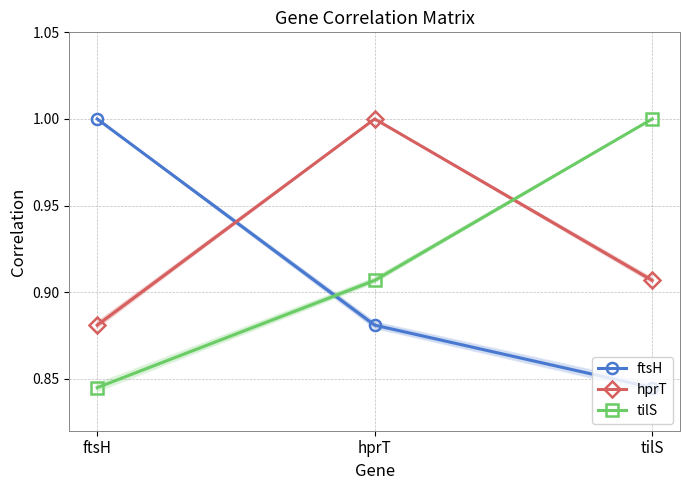

At how many categories does at least one series exceed 0?

3